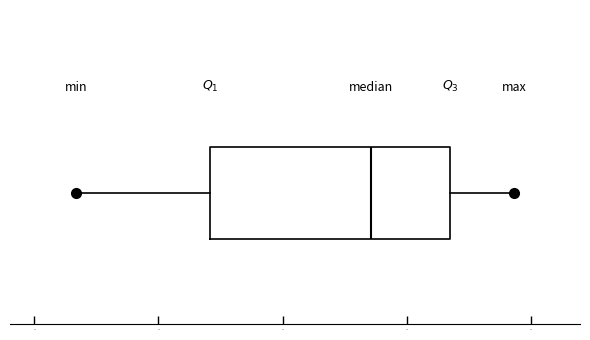

Read this box plot against the x-axis: the position of the median line, the range covered by the box, and the ends of both whiskers. The values are not printed on the chart, so give them approximately, as read against the axis.

median 37, box 24 to 44, whiskers 13 to 49